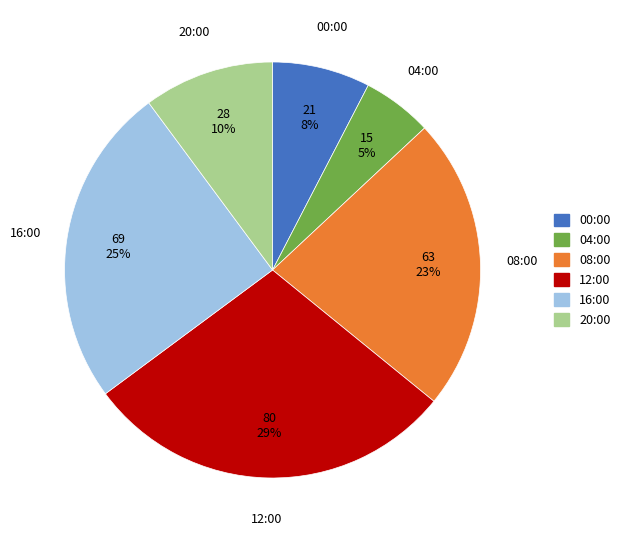

Approximately how many times larger is the value at 12:00 compared to 16:00?

1.2